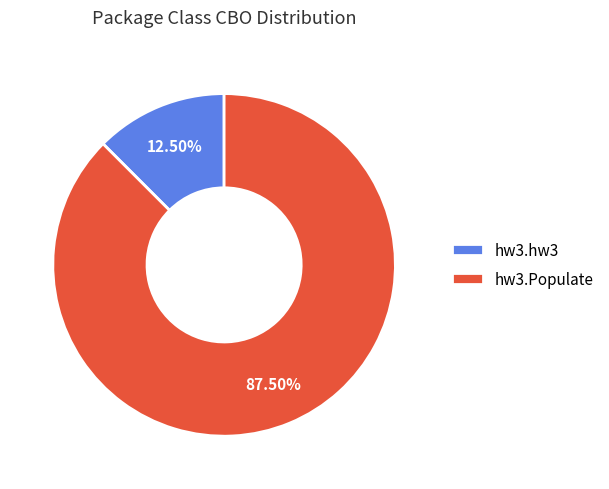

Which category has the biggest portion of the pie?

hw3.Populate